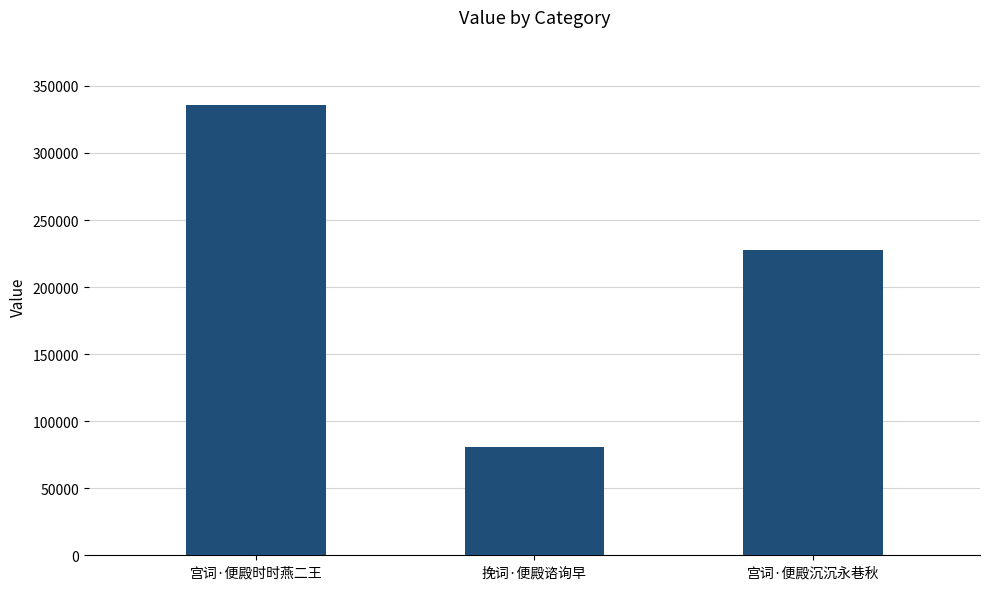

List the labels in order of value, largest first.

宫词·便殿时时燕二王, 宫词·便殿沉沉永巷秋, 挽词·便殿谘询早